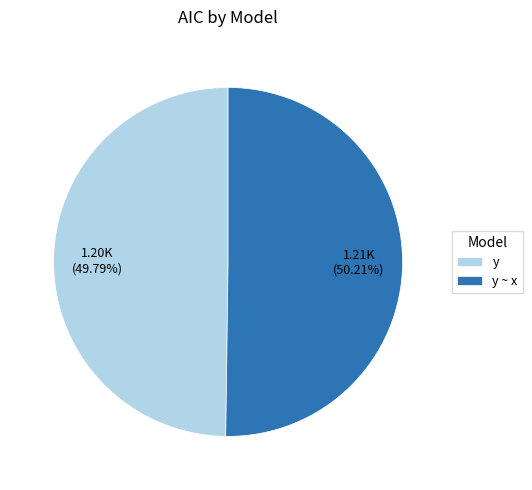

Is there any slice that represents more than half of the pie?

Yes